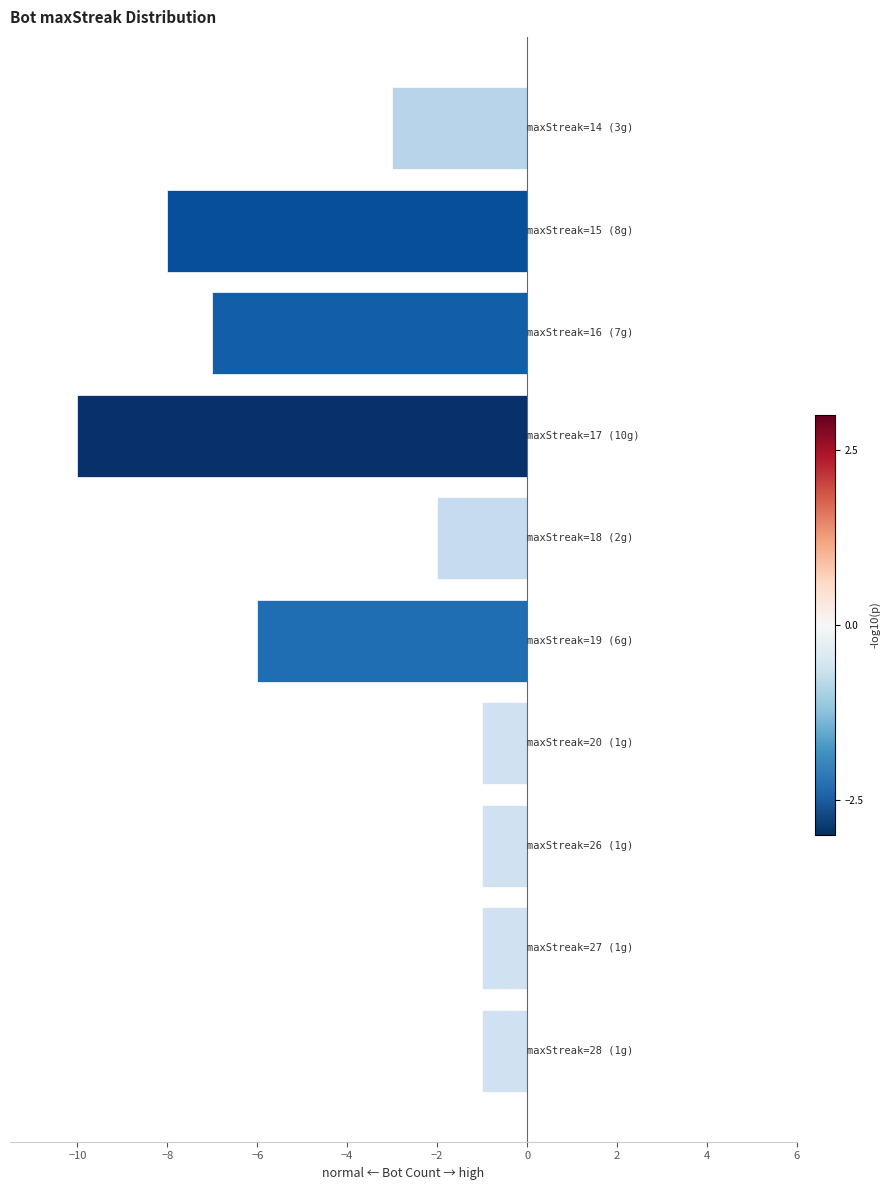

What is the minimum value shown in the chart?

-10